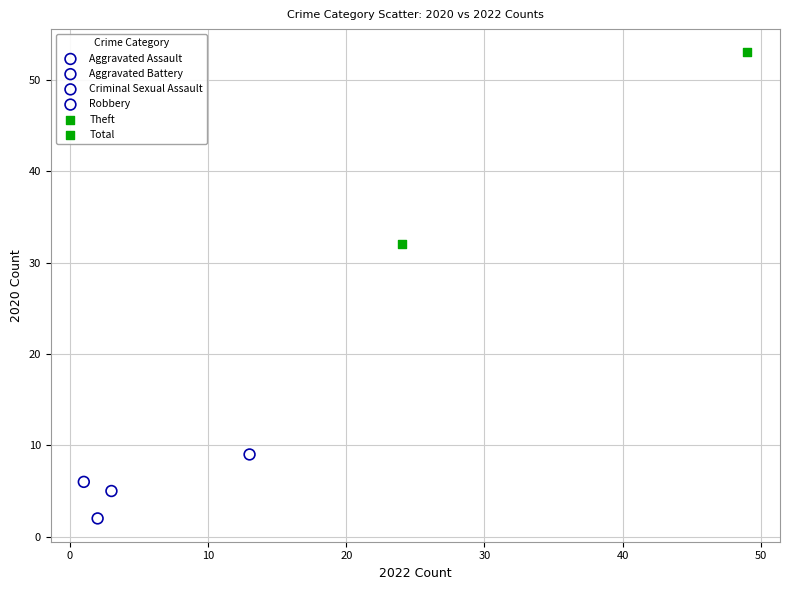

What are all the series names shown in the legend?

Aggravated Assault, Aggravated Battery, Criminal Sexual Assault, Robbery, Theft, Total